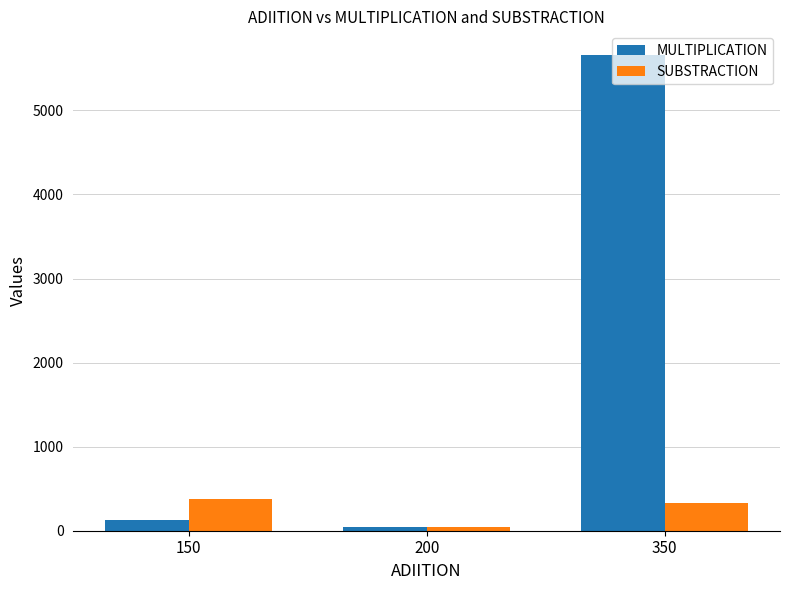

What is the lowest value of the SUBSTRACTION series?

50